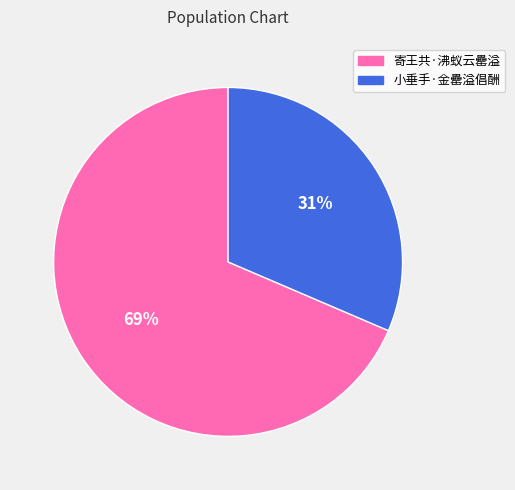

Approximately how many times larger is the value at 寄王共·沸蚁云罍溢 compared to 小垂手·金罍溢倡酬?

2.2